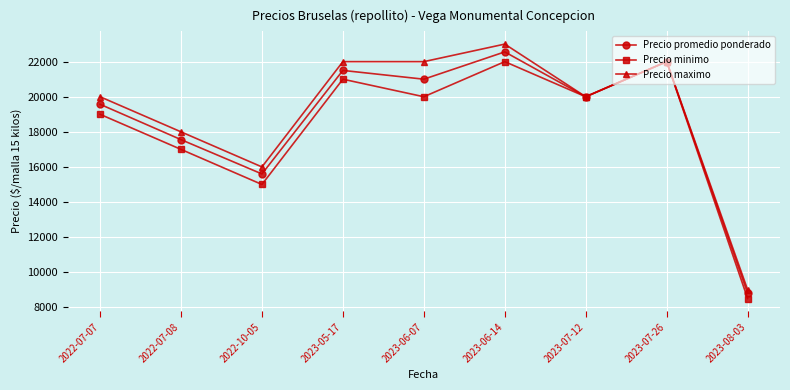

Reading left to right, list all the values displayed in this chart.

Precio promedio ponderado: 19571	17556	15600	21500	21000	22556	20000	22000	8800
Precio minimo: 19000	17000	15000	21000	20000	22000	20000	22000	8500
Precio maximo: 20000	18000	16000	22000	22000	23000	20000	22000	9000